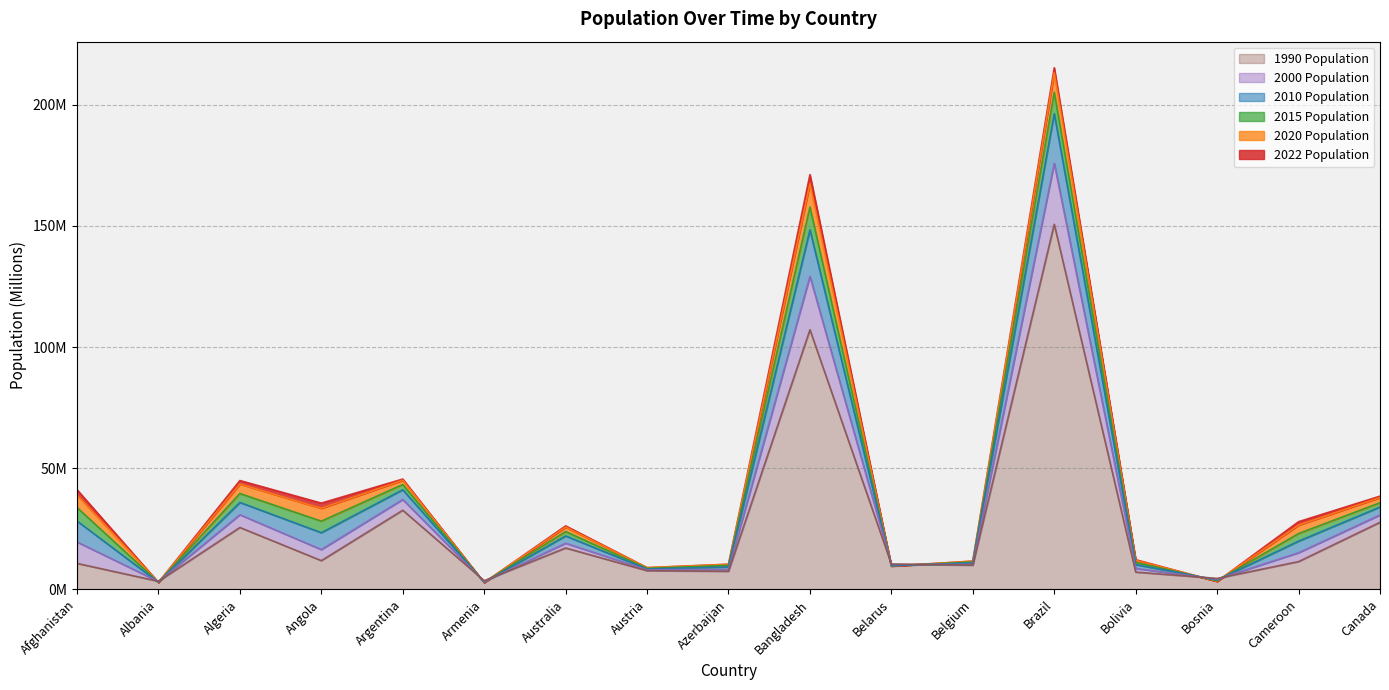

Reading right to left, transcribe all the data shown in this chart.

2022 Population: 38.5	27.9	3.2	12.2	215.3	11.7	9.5	171.2	10.4	8.9	26.2	2.8	45.5	35.6	44.9	2.8	41.1
2020 Population: 37.9	26.5	3.3	11.9	213.2	11.6	9.6	167.4	10.3	8.9	25.7	2.8	45.0	33.4	43.5	2.9	39.0
2015 Population: 35.7	23.0	3.5	11.1	205.2	11.2	9.7	157.8	9.9	8.6	23.8	2.9	43.3	28.1	39.5	2.9	33.8
2010 Population: 34.0	19.9	3.8	10.2	196.4	10.9	9.7	148.4	9.2	8.4	22.0	2.9	41.1	23.4	35.9	2.9	28.2
2000 Population: 30.7	15.1	4.2	8.6	175.9	10.3	10.3	129.2	8.2	8.0	19.0	3.2	37.1	16.4	30.8	3.2	19.5
1990 Population: 27.7	11.4	4.5	7.1	150.7	10.0	10.4	107.1	7.4	7.7	17.0	3.6	32.6	11.8	25.5	3.3	10.7